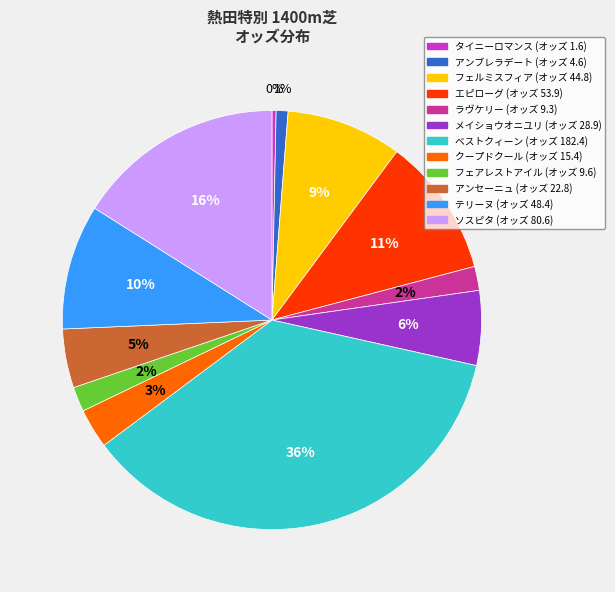

How many segments does this pie chart have?

12